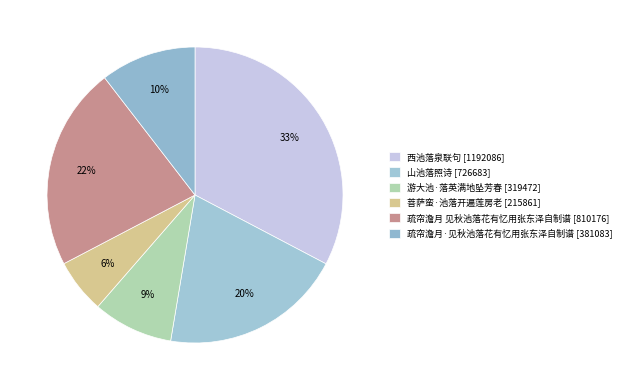

How many slices are in this pie chart?

6